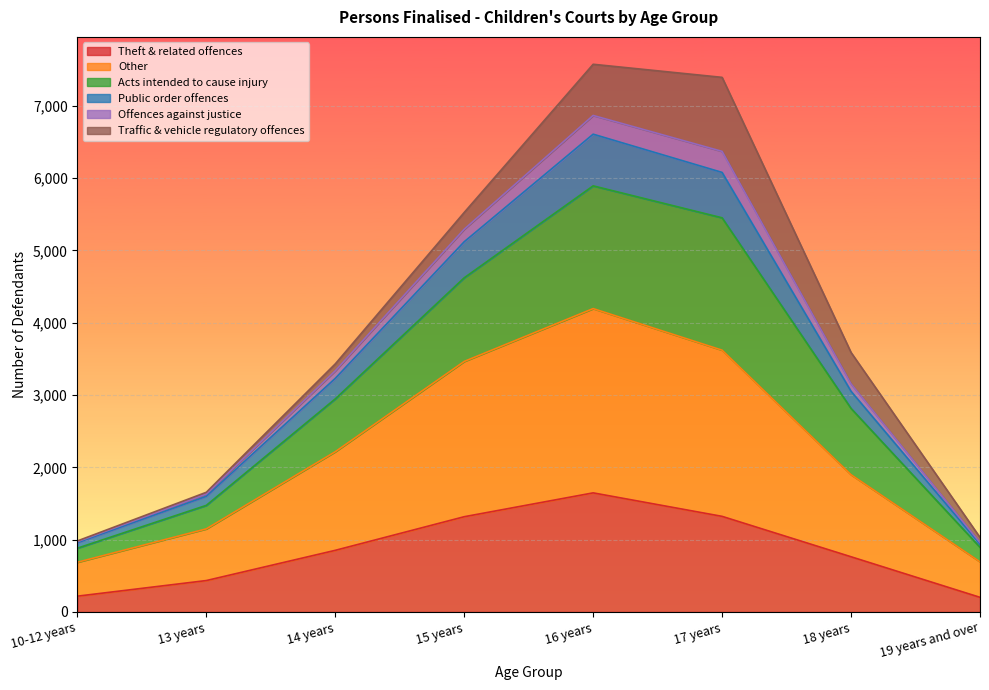

What position from the left is 16 years?

5